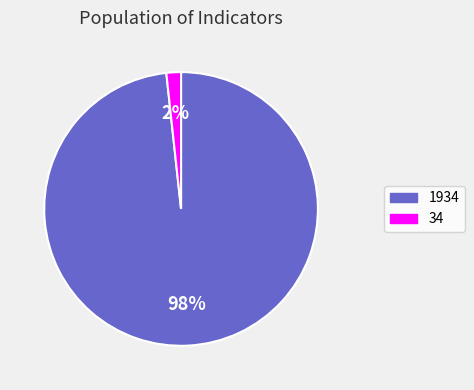

How many segments does this pie chart have?

2